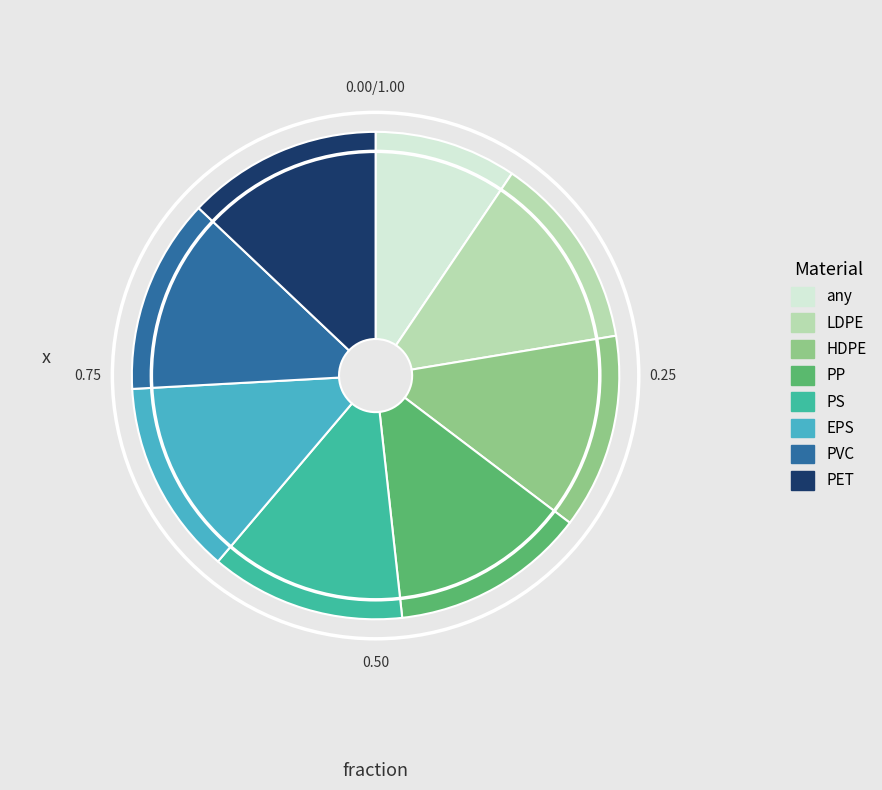

Which slice is the smallest?

any